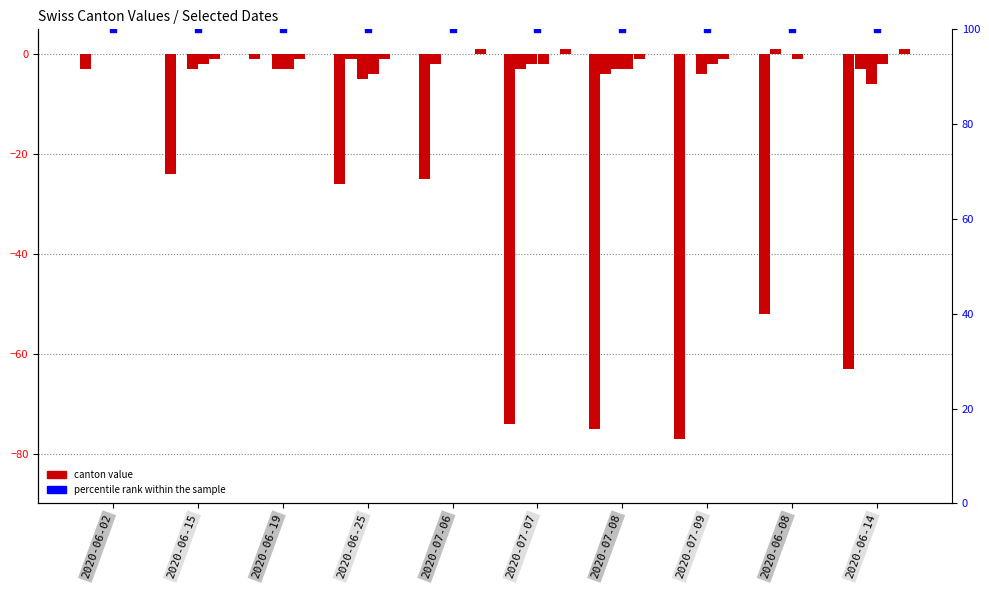

What is the total value across all series at 2020-06-08?

-52